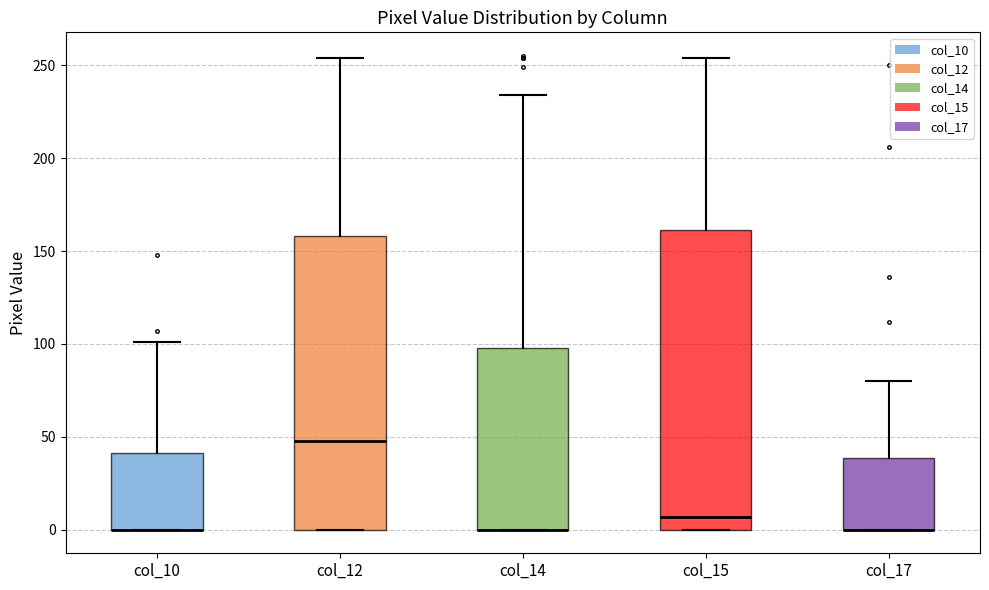

Reading left to right, transcribe this box plot: for each box, give where its median line is, the range the box spans, and where its two whiskers end, as read against the y-axis. The values are not printed on the chart, so give them approximately, as read against the axis.

col_10: median 0 (drawn on the box's lower edge), box 0 to 40, whiskers 0 to 100
col_12: median 50, box 0 to 160, whiskers 0 to 255
col_14: median 0 (drawn on the box's lower edge), box 0 to 100, whiskers 0 to 235
col_15: median 5, box 0 to 160, whiskers 0 to 255
col_17: median 0 (drawn on the box's lower edge), box 0 to 40, whiskers 0 to 80